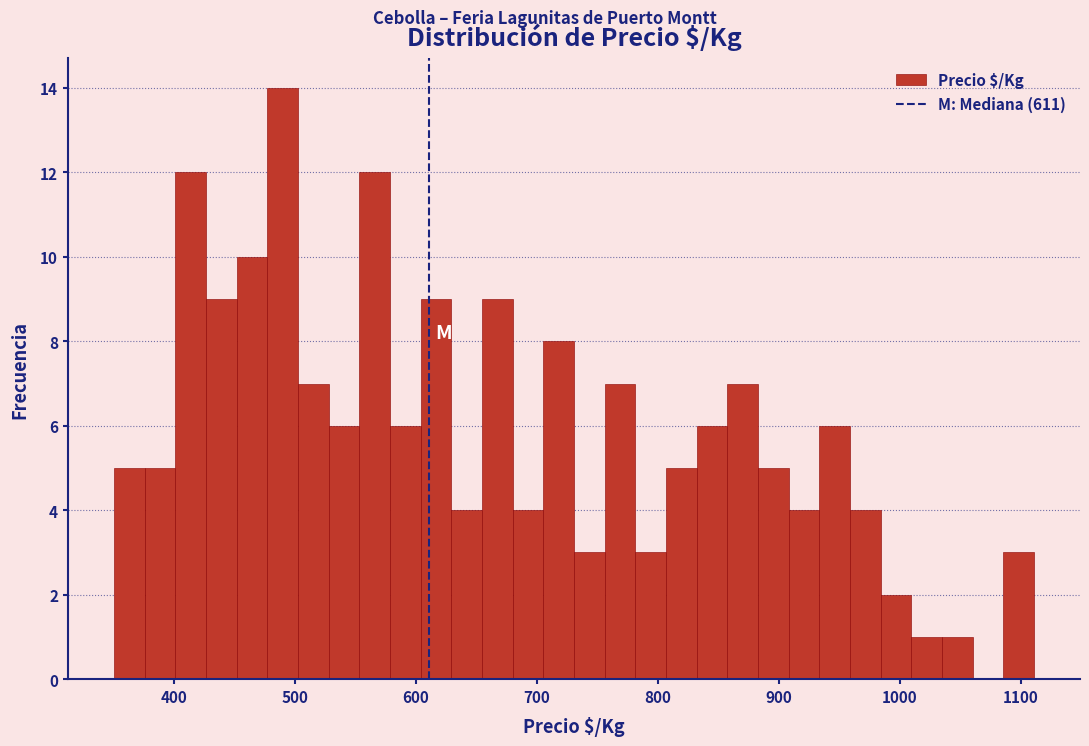

Around what value on the x-axis is the tallest bar? Give the approximate position of its centre, as read against the axis.

490